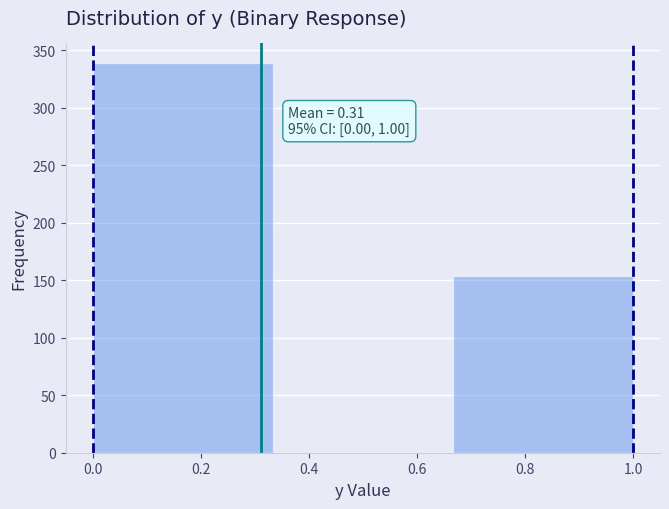

Which range on the x-axis has the tallest bar?

0.00 to 0.34